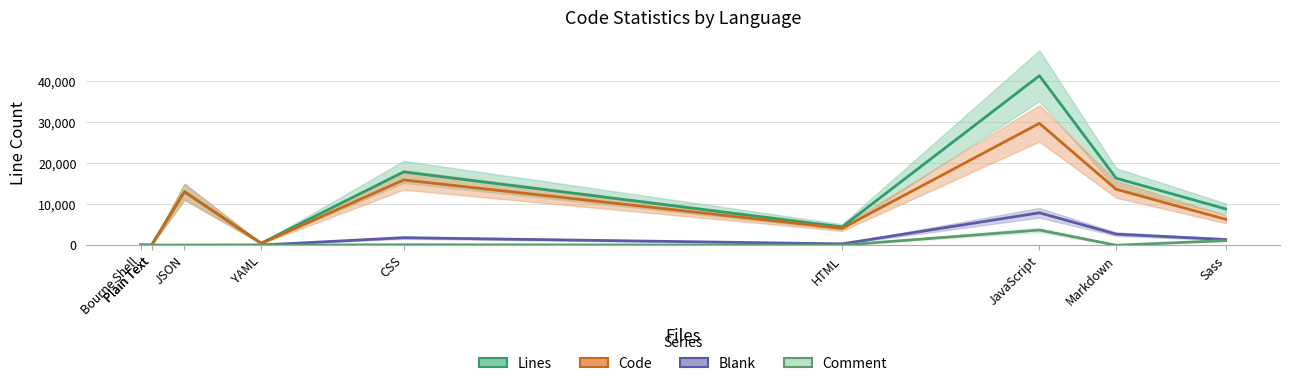

Reading right to left, extract all data points from this chart.

Lines: 8851	16354	41353	4464	17887	495	13054	12	19	52
Code: 6324	13640	29740	4117	15932	434	13054	10	19	29
Blank: 1394	2714	7910	334	1836	46	0	2	0	8
Comment: 1133	0	3703	13	119	15	0	0	0	15